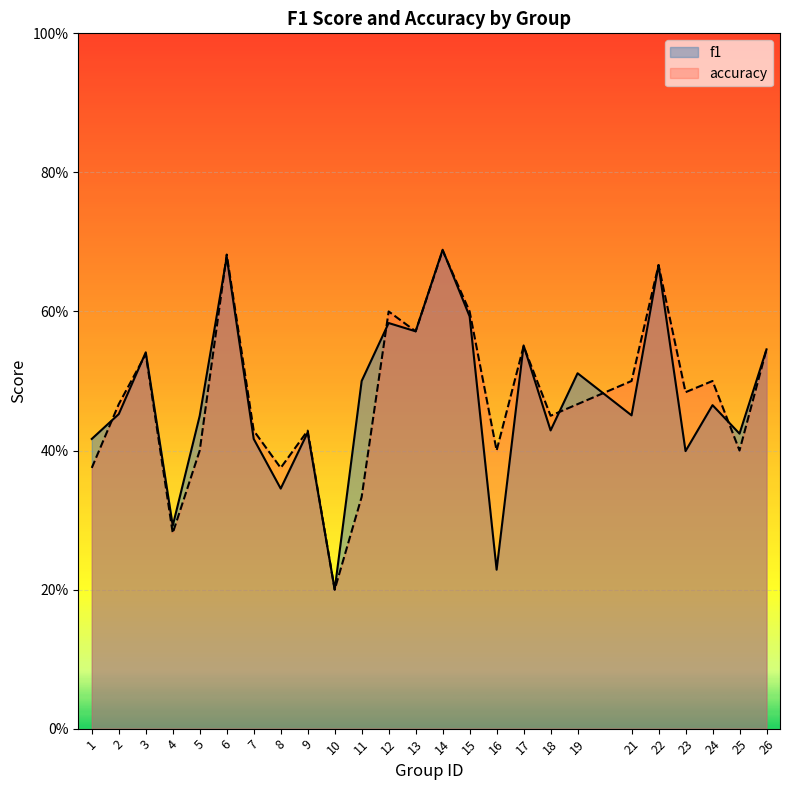

True or false: f1 has a value of 0.3 at 8.

True